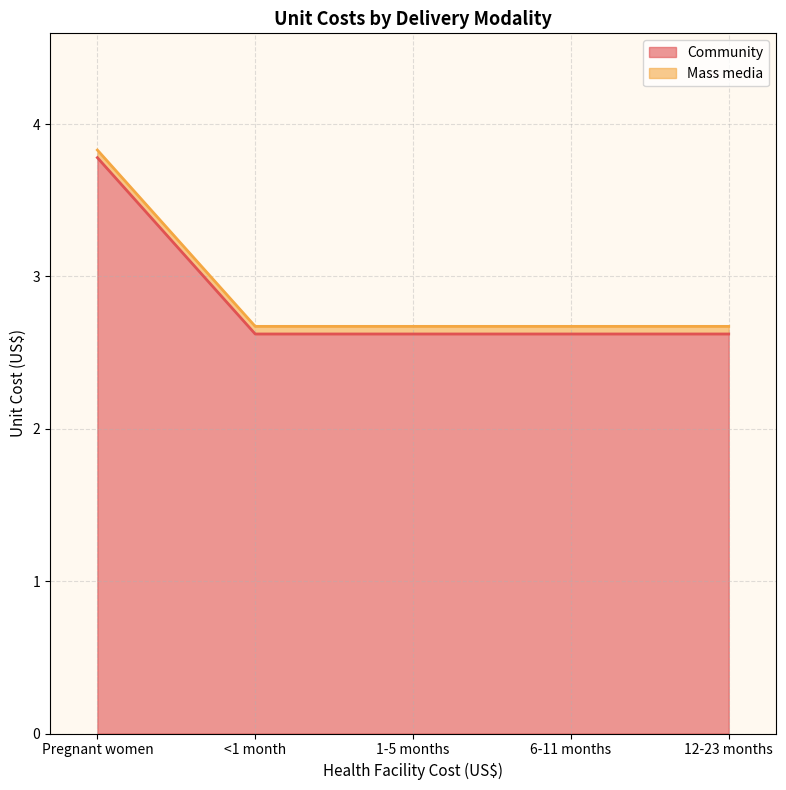

List the labels in order of value, largest first.

Pregnant women, <1 month, 1-5 months, 6-11 months, 12-23 months